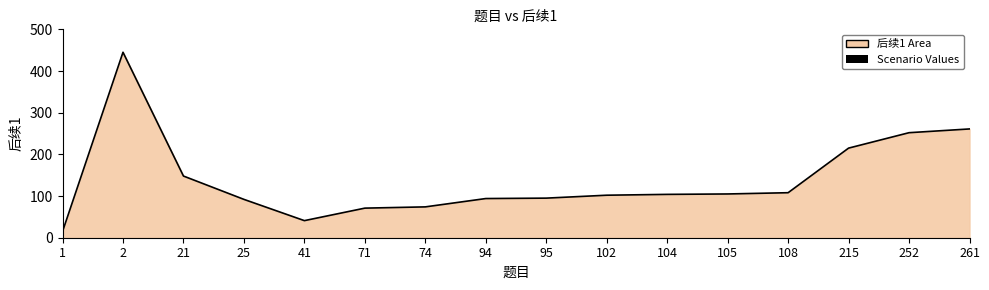

Is it true that the value at 71 is 71?

True